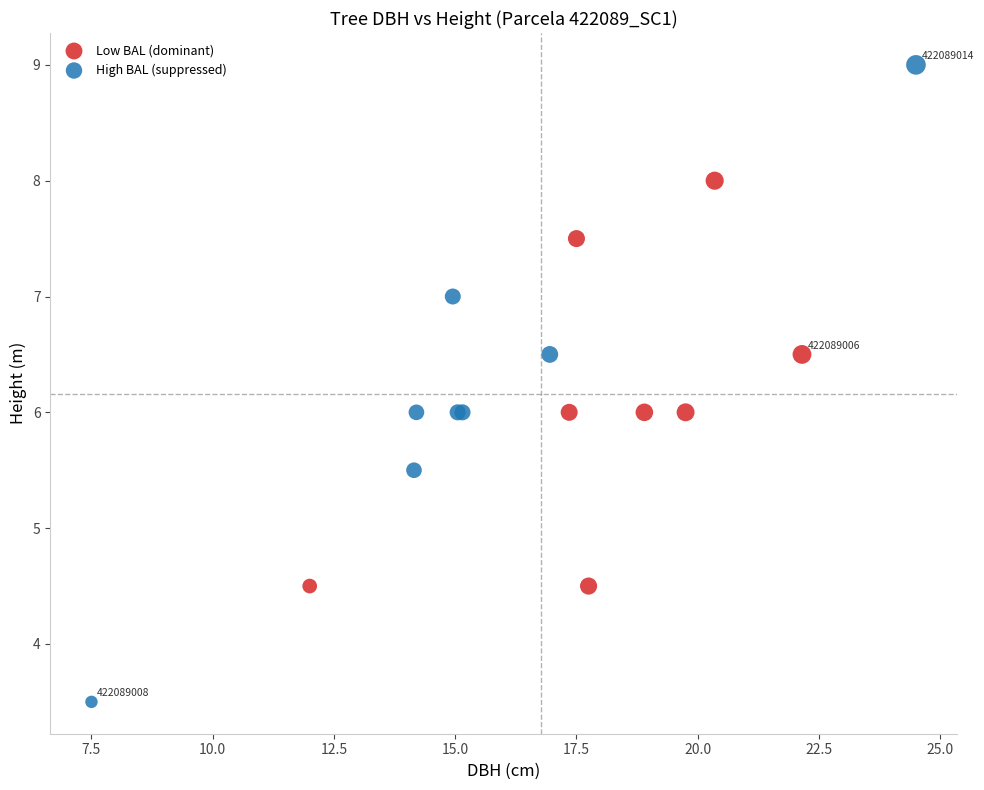

Which series contains the lowest Y value?

High BAL (suppressed)